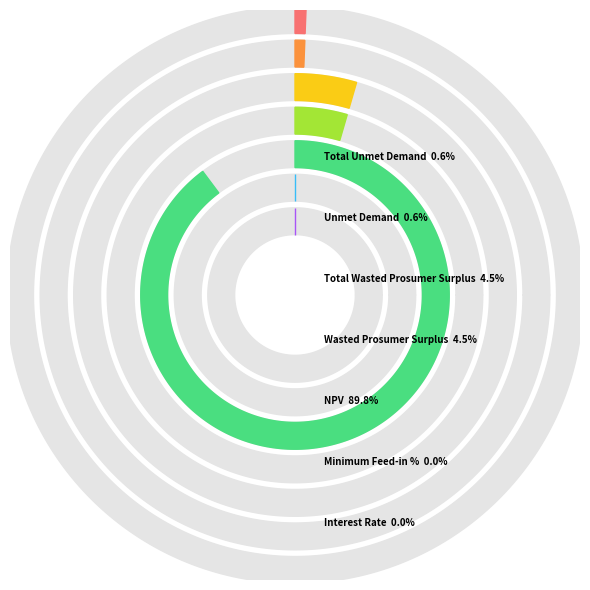

True or false: Interest Rate accounts for 7% of the total.

False